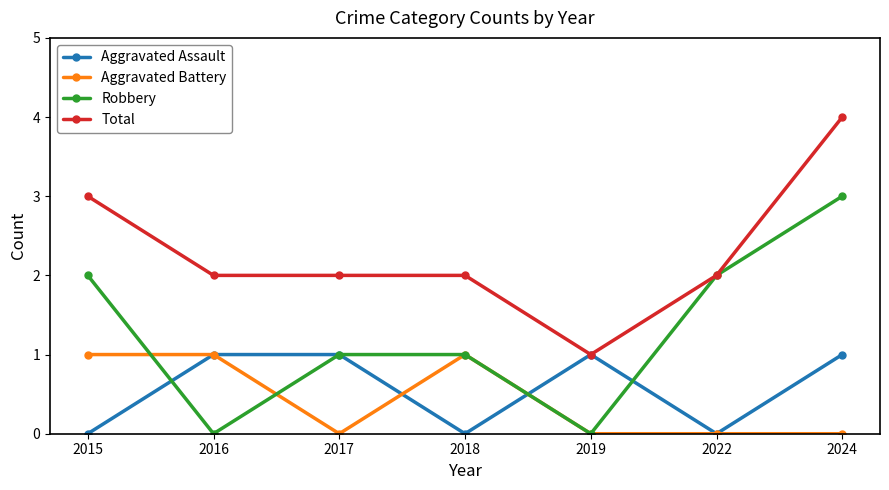

Reading right to left, extract all data points from this chart.

Aggravated Assault: 2024=1	2022=0	2019=1	2018=0	2017=1	2016=1	2015=0
Aggravated Battery: 2024=0	2022=0	2019=0	2018=1	2017=0	2016=1	2015=1
Robbery: 2024=3	2022=2	2019=0	2018=1	2017=1	2016=0	2015=2
Total: 2024=4	2022=2	2019=1	2018=2	2017=2	2016=2	2015=3